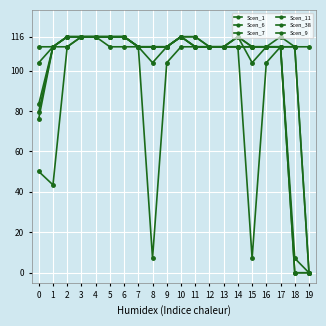

Reading right to left, extract all data points from this chart.

Scen_1: 111.8	111.8	116.7	111.8	111.8	111.8	111.8	111.8	111.8	116.7	111.8	111.8	111.8	116.7	116.7	116.7	116.7	116.7	111.8	83.4
Scen_6: 0.0	7.1	111.8	111.8	111.8	111.8	111.8	111.8	111.8	116.7	111.8	103.9	111.8	116.7	116.7	116.7	116.7	111.8	111.8	76.2
Scen_7: 0.0	0.0	111.8	103.9	7.1	111.8	111.8	111.8	111.8	111.8	103.9	7.1	111.8	111.8	111.8	116.7	116.7	111.8	43.5	50.1
Scen_11: 0.0	0.0	111.8	111.8	103.9	116.7	111.8	111.8	111.8	116.7	111.8	111.8	111.8	116.7	116.7	116.7	116.7	116.7	111.8	79.6
Scen_38: 0.0	111.8	111.8	111.8	111.8	116.7	111.8	111.8	116.7	116.7	111.8	111.8	111.8	116.7	116.7	116.7	116.7	116.7	111.8	103.9
Scen_9: 0.0	111.8	111.8	111.8	111.8	116.7	111.8	111.8	116.7	116.7	111.8	111.8	111.8	116.7	116.7	116.7	116.7	116.7	111.8	111.8